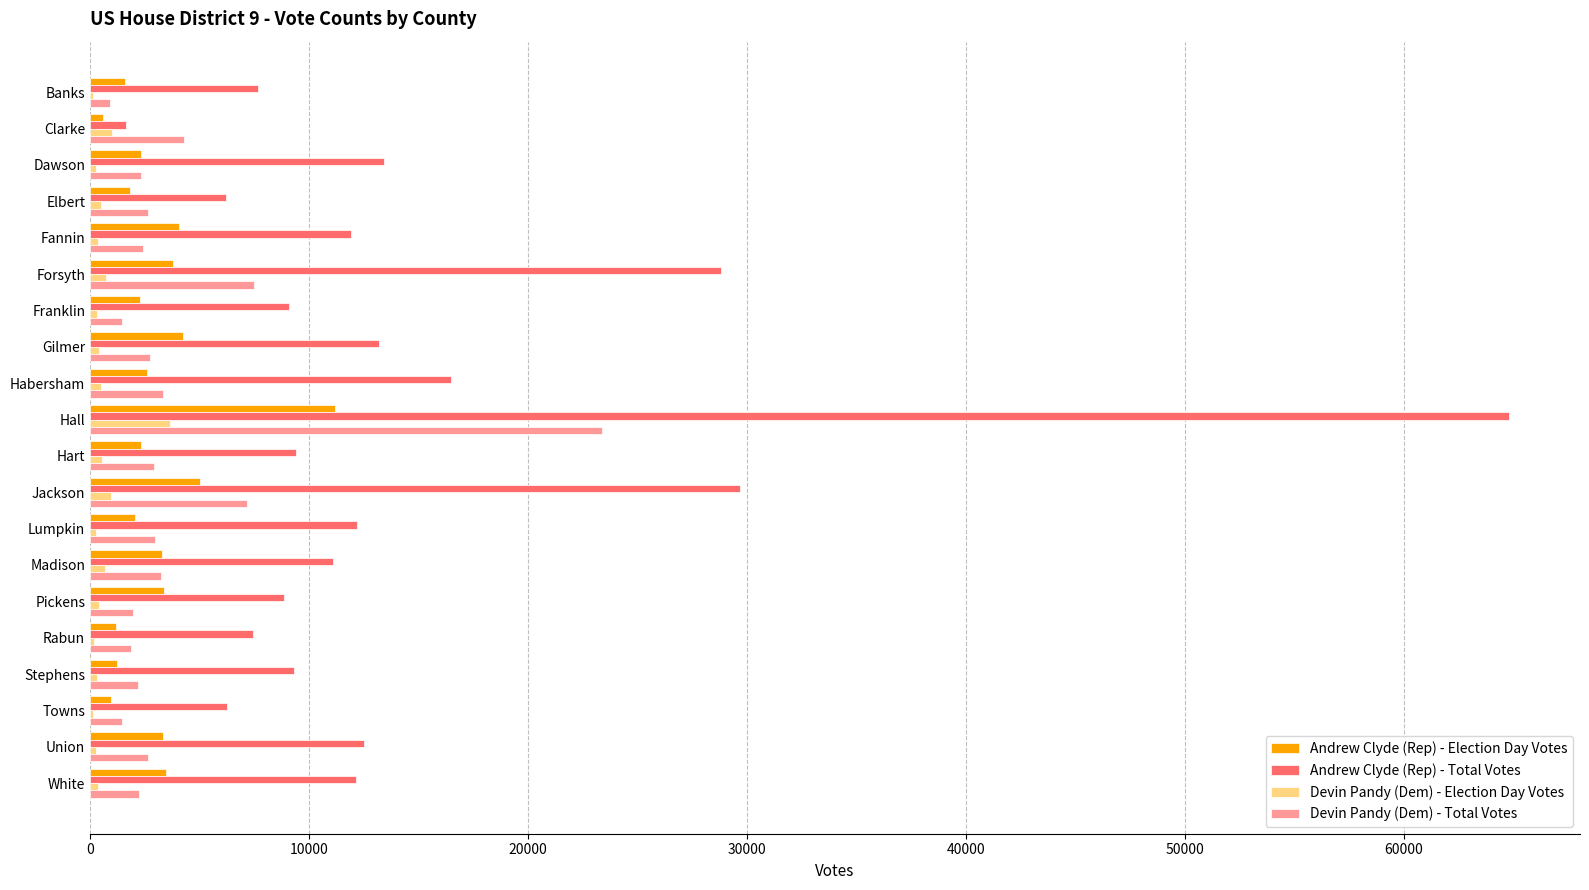

What is the greatest value displayed?

64818